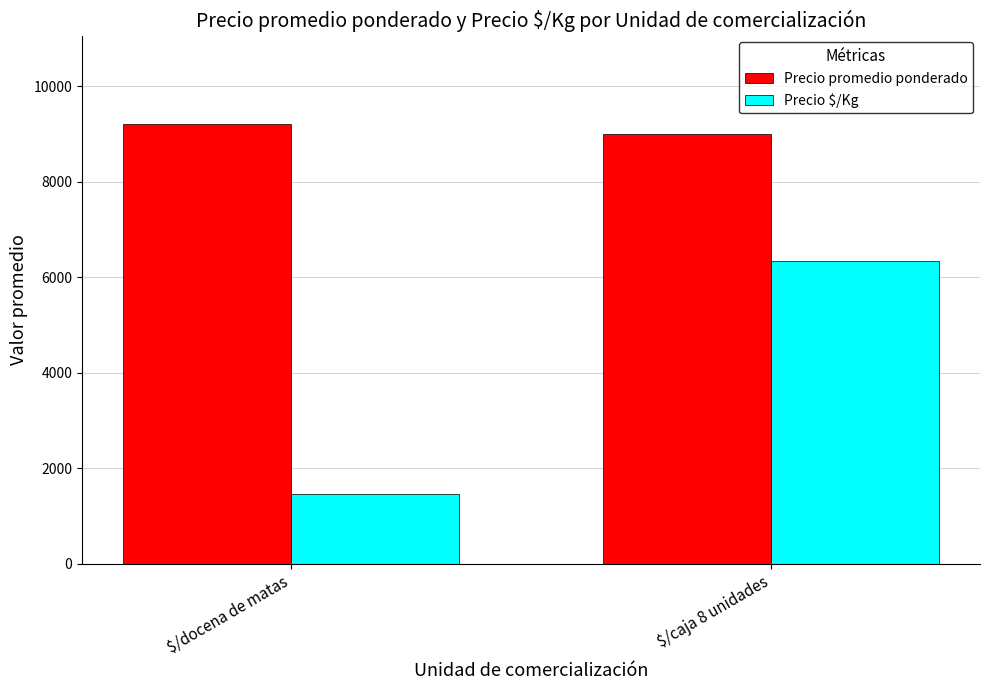

Reading right to left, extract all data points from this chart.

Precio promedio ponderado: 9000	9215
Precio $/Kg: 6333	1468